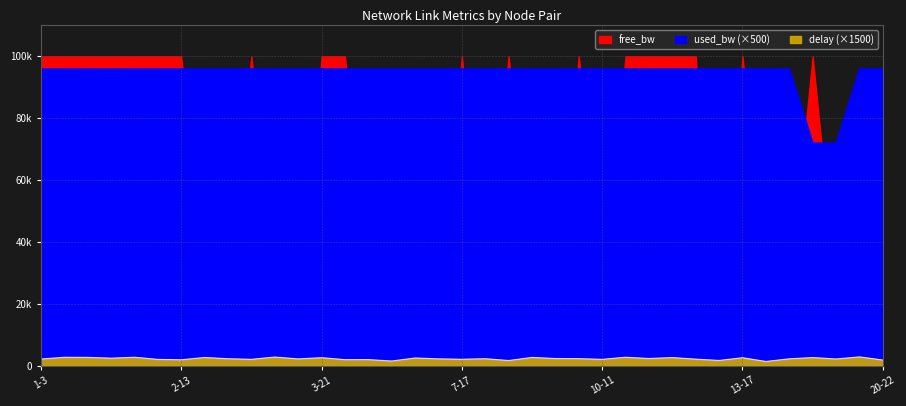

Where does the used_bw series first go above 95990?

1-3